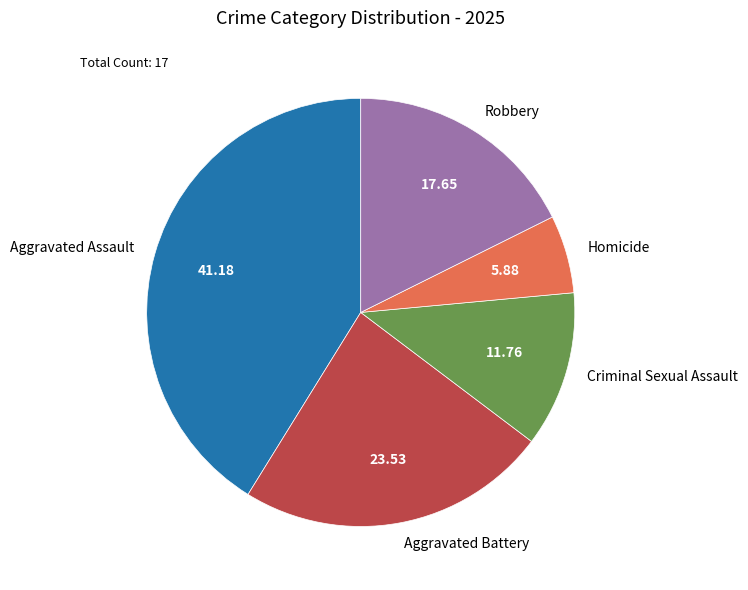

Approximately how many times larger is the value at Robbery compared to Aggravated Assault?

0.4